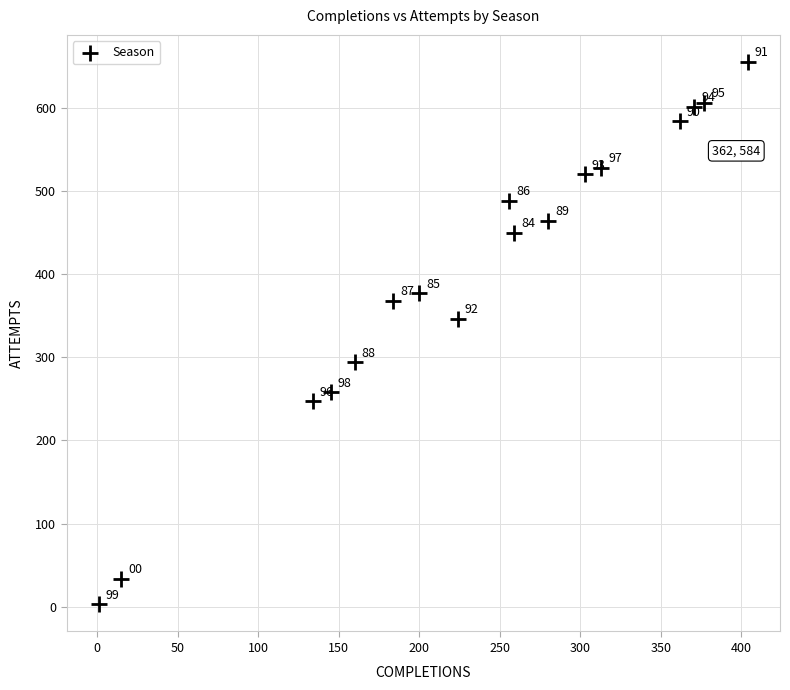

What Y value in the scatter plot is closest to 329?

346